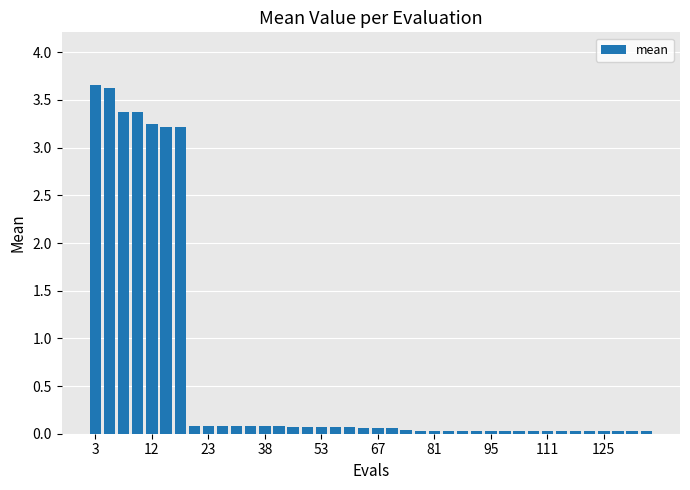

What is the value of the 2nd bar from the left?

3.6